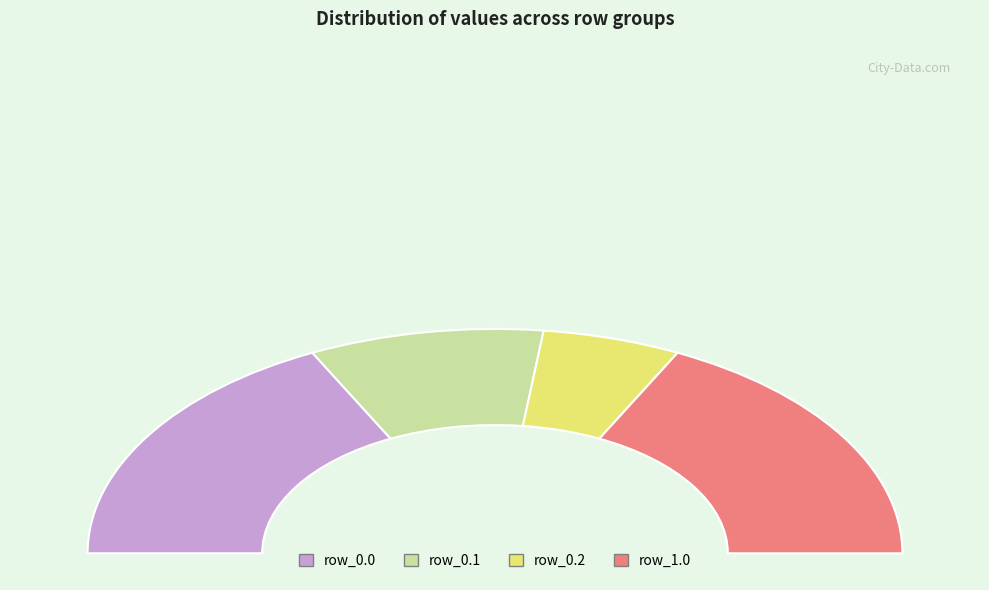

What is the ratio of the value at row_0.1 to the value at row_0.2?

1.7